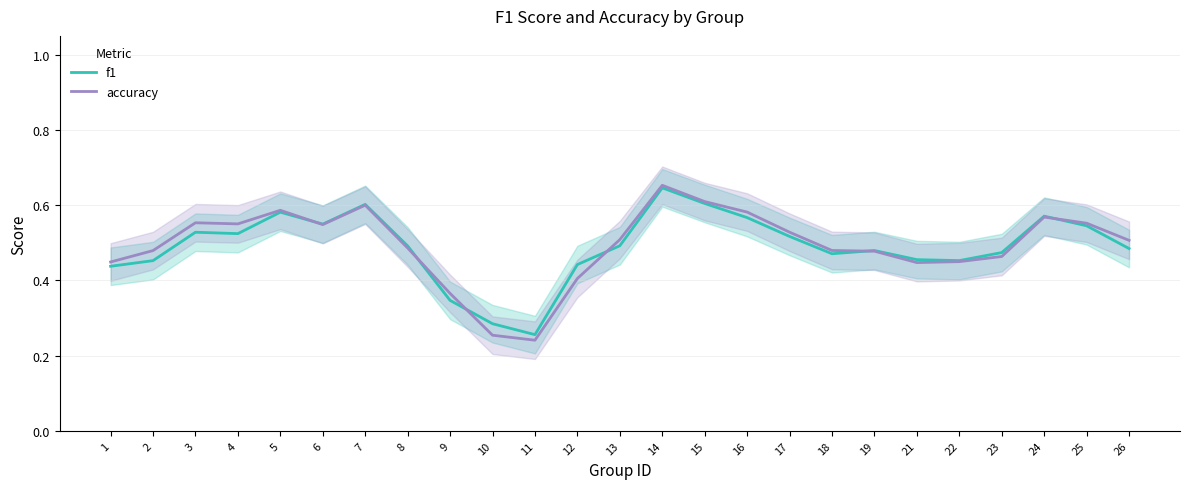

True or false: accuracy has a value of 0.5 at 19.

True